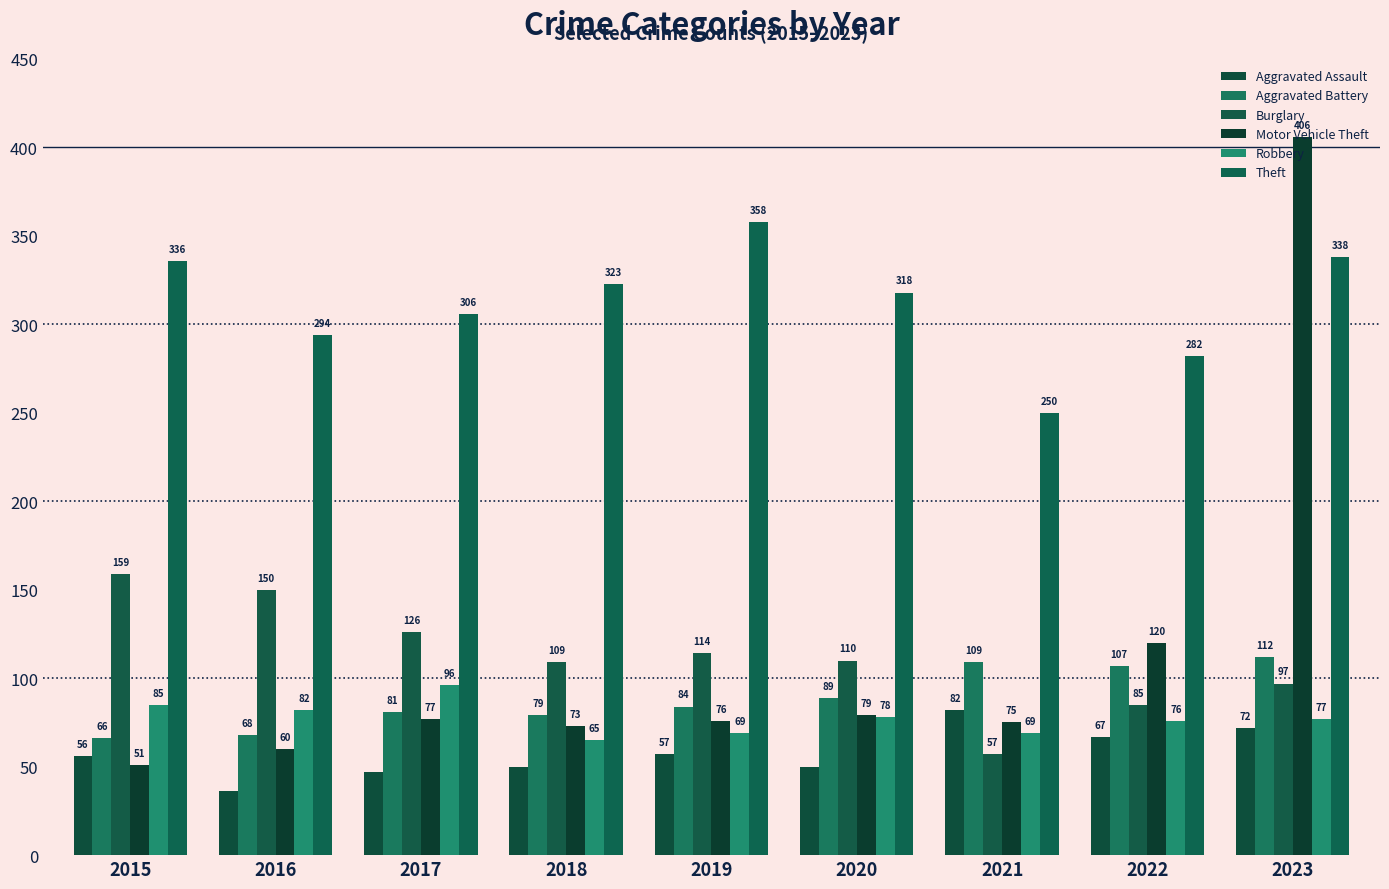

At how many categories does at least one series exceed 41?

9